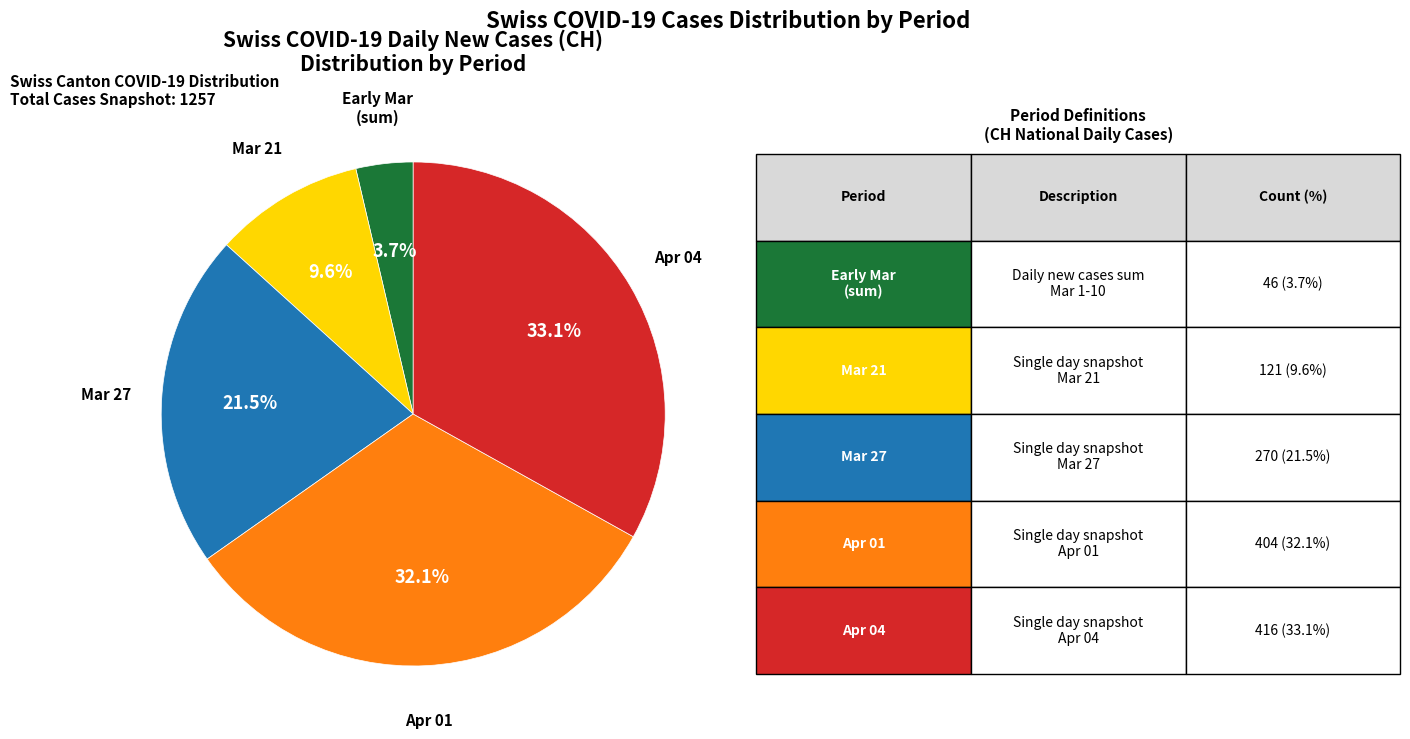

What is the largest slice in the pie chart?

Apr 04